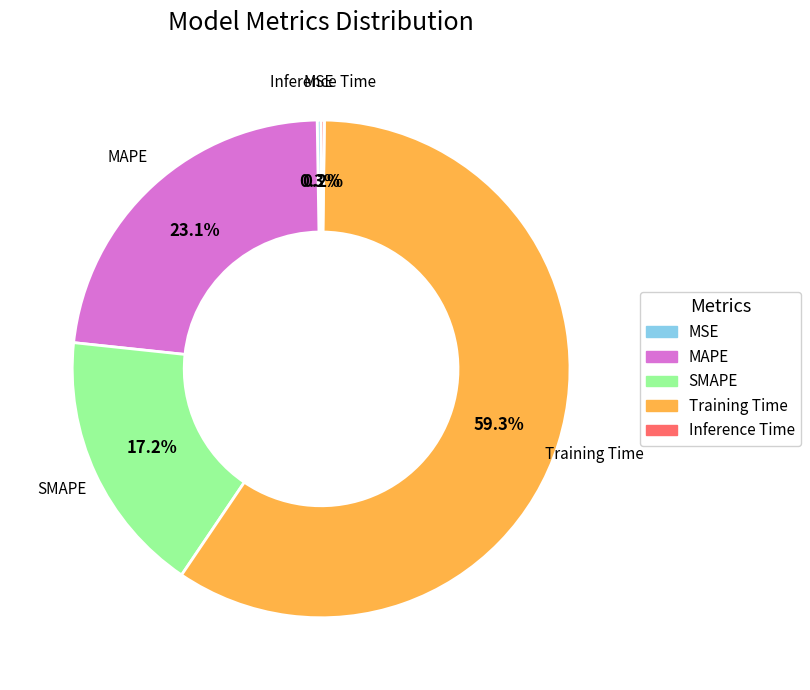

To the nearest percent, what is the average slice percentage?

20%